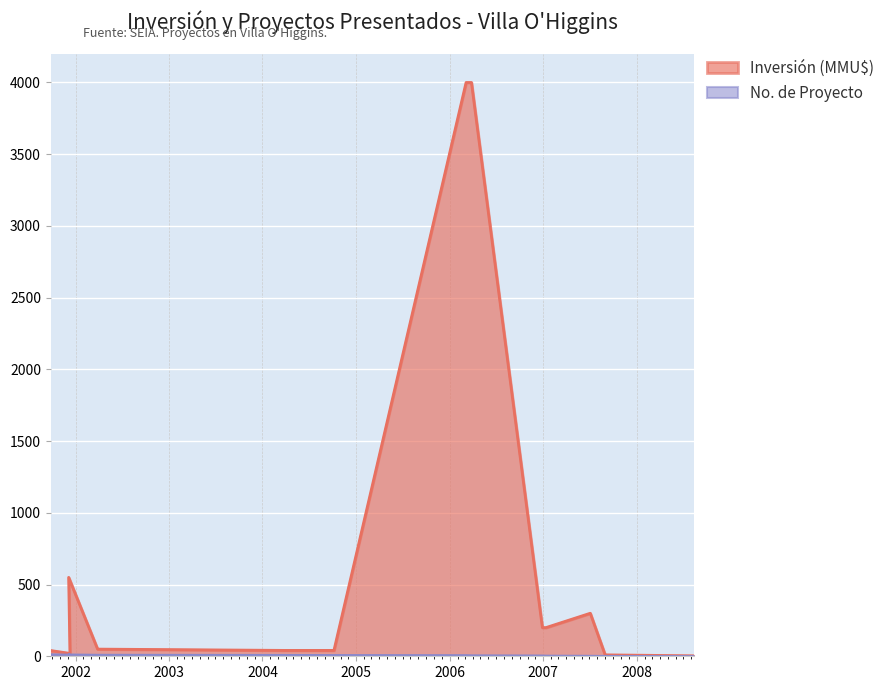

Rank the series at 28/03/2002 from lowest to highest value.

No. de Proyecto, Inversión (MMU$)